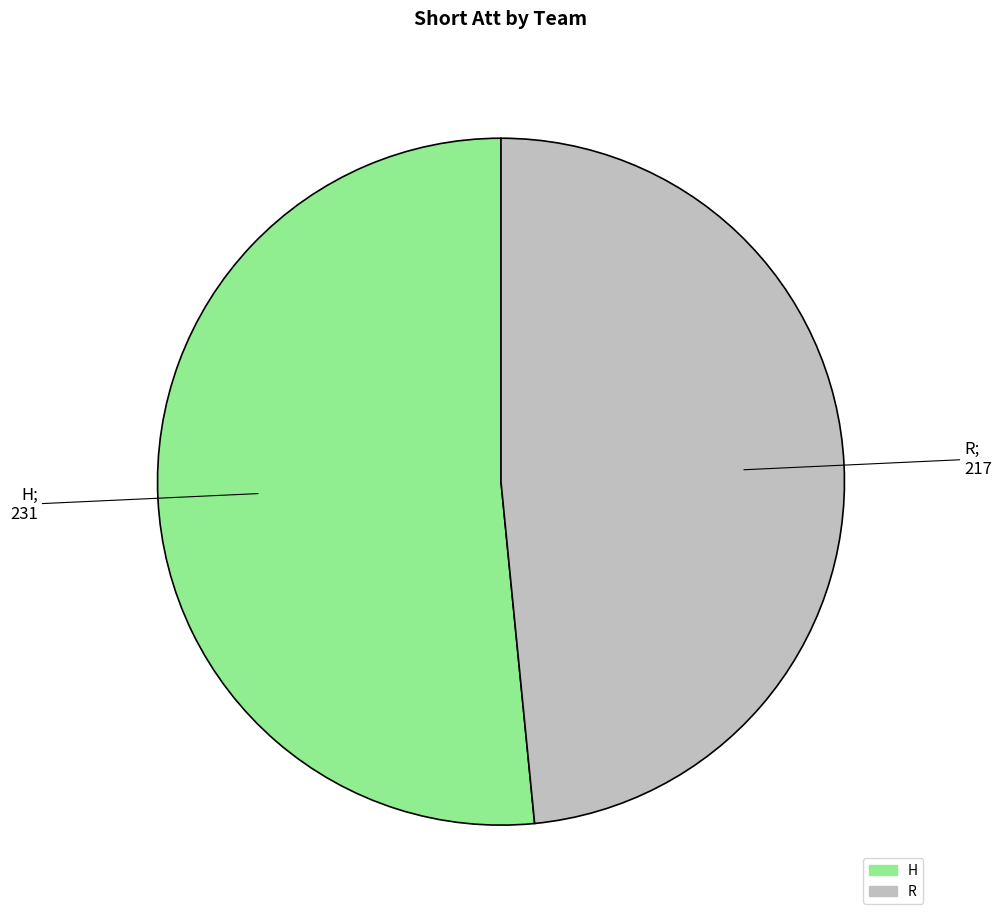

What is the ratio of the value at H to the value at R?

1.1